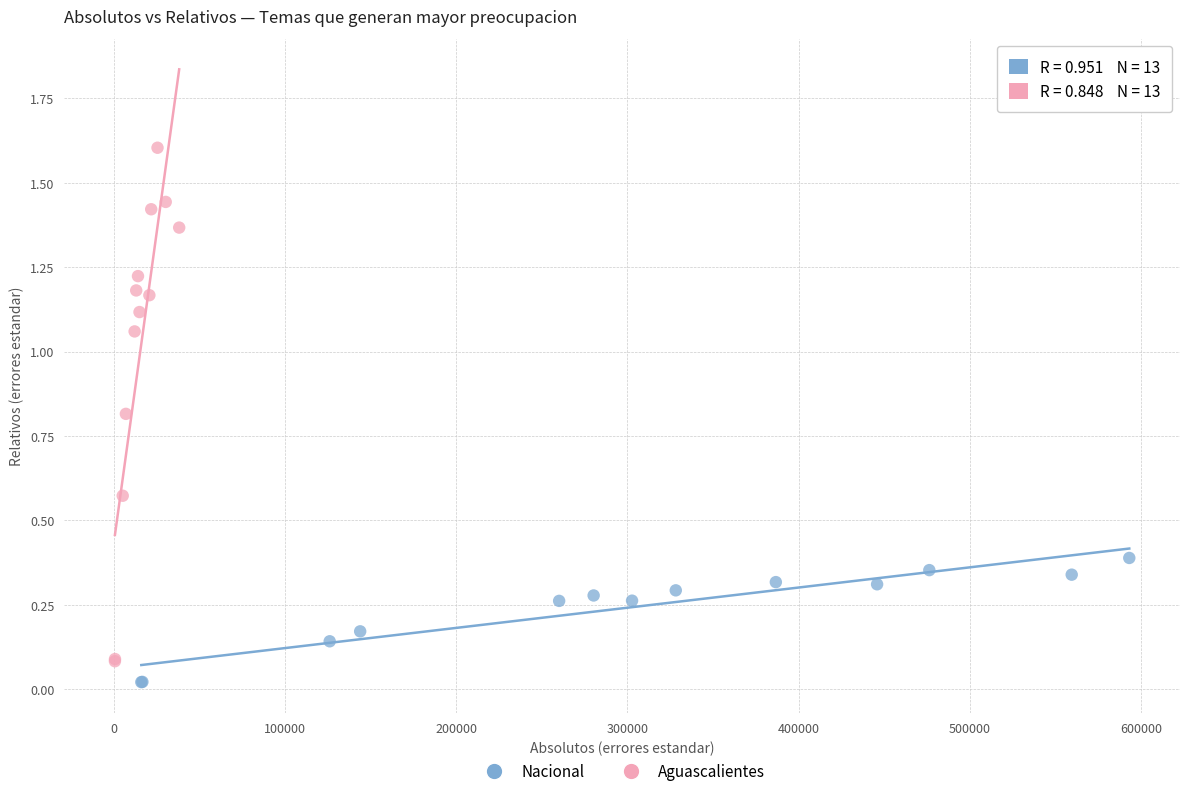

Which series has the largest Y range (max minus min)?

Aguascalientes